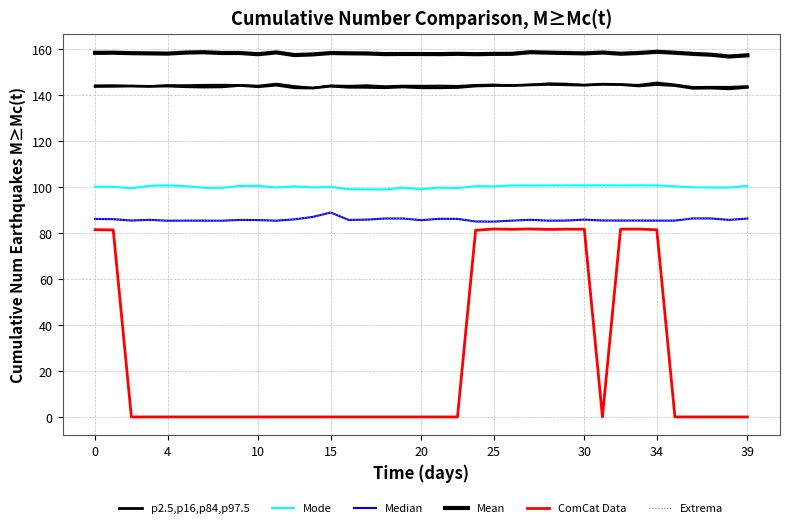

The value of Extrema at 25 is 129.7. True or false?

False